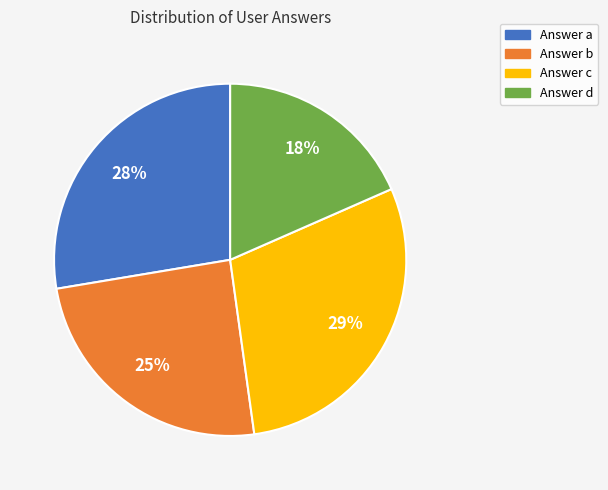

To the nearest percent, what percentage of the pie is Answer d?

18%